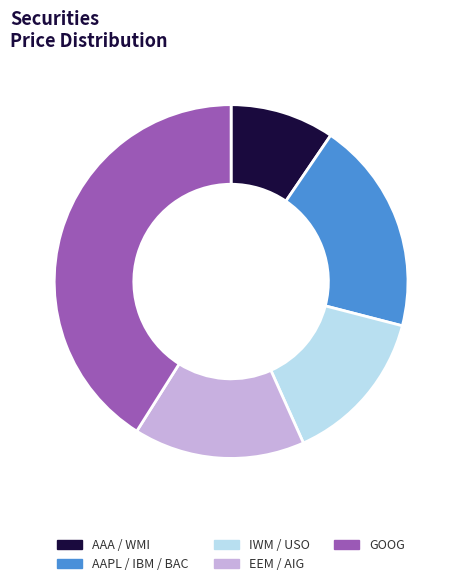

Between AAA / WMI and EEM / AIG, which is larger?

EEM / AIG